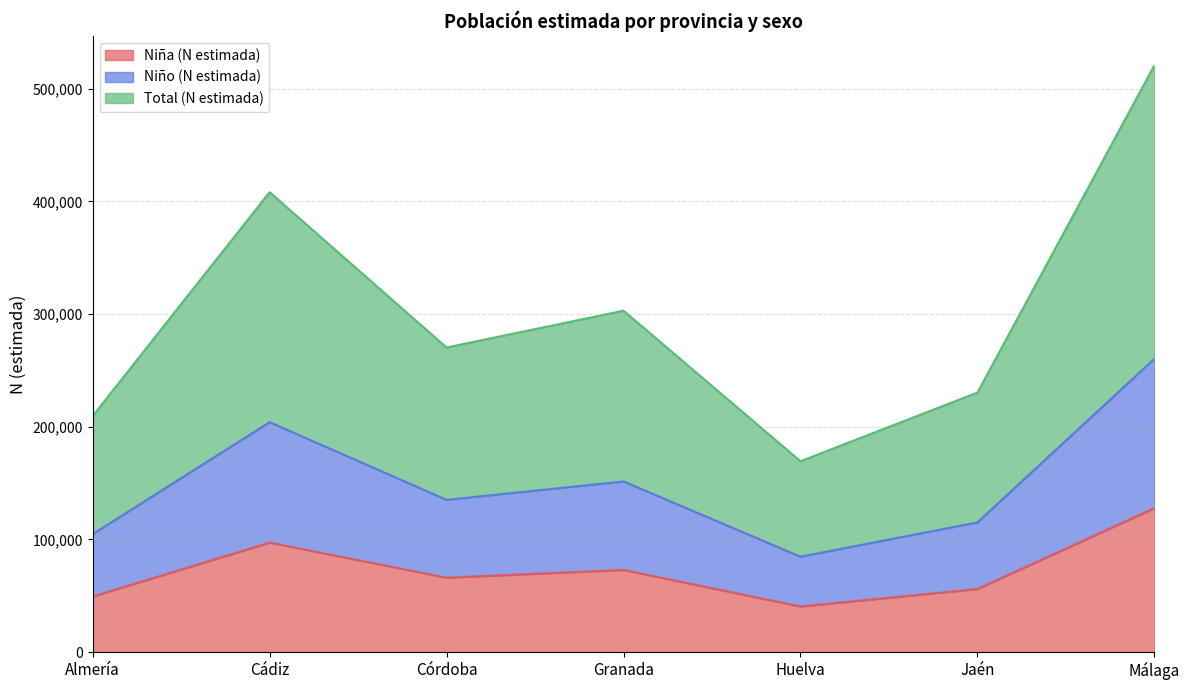

What is the sum of all Niña (N estimada) values?

510147